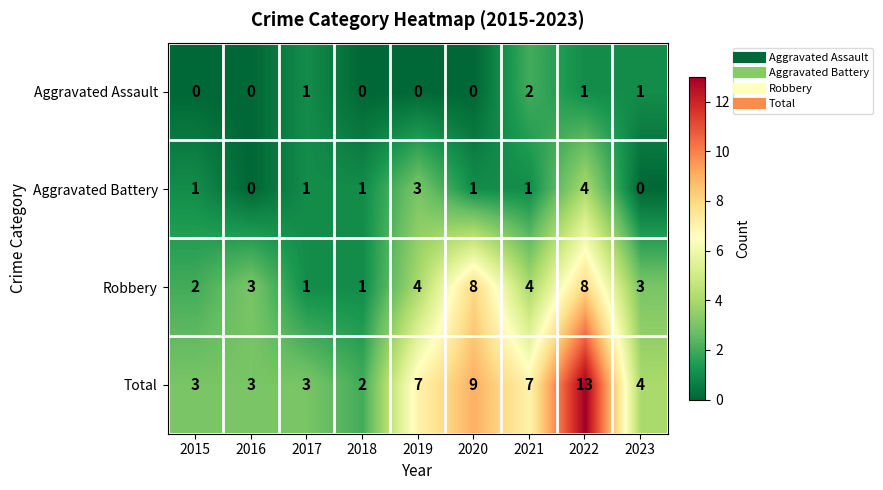

At which category is the sum across all series the highest?

2022